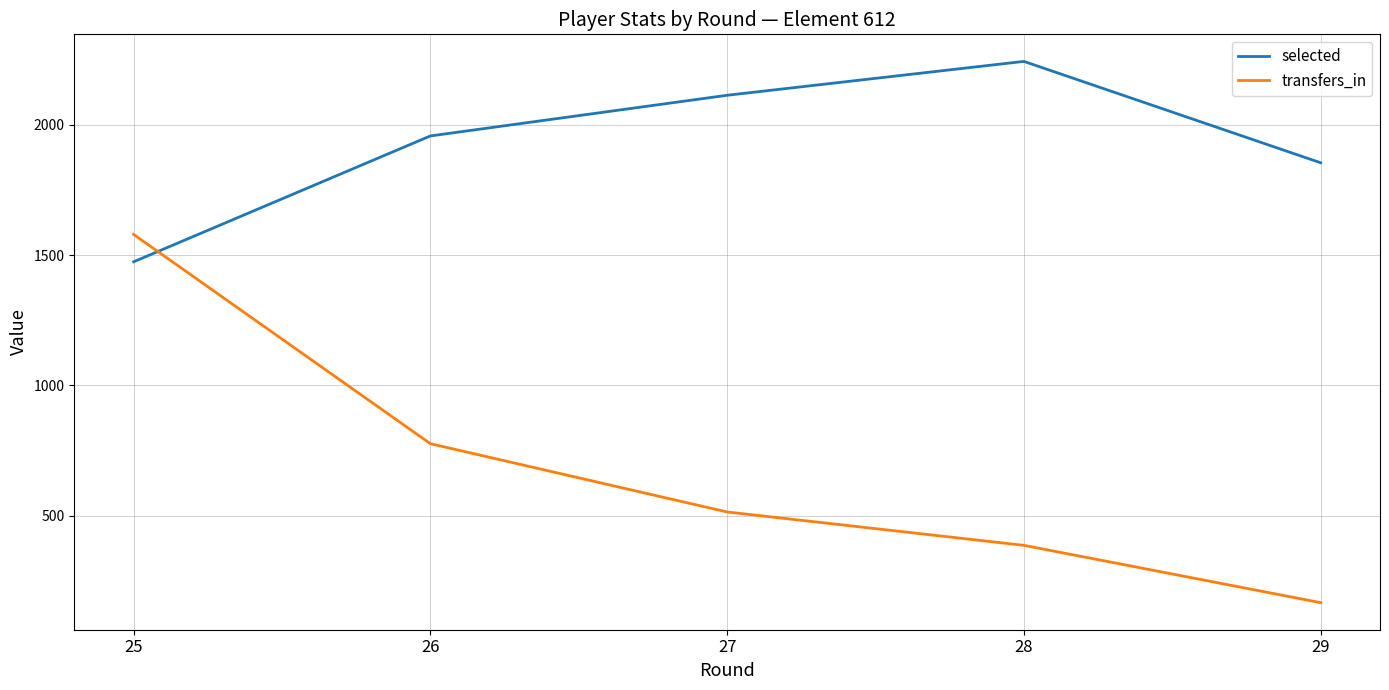

What is the spread (max minus min) of values at 27?

1599